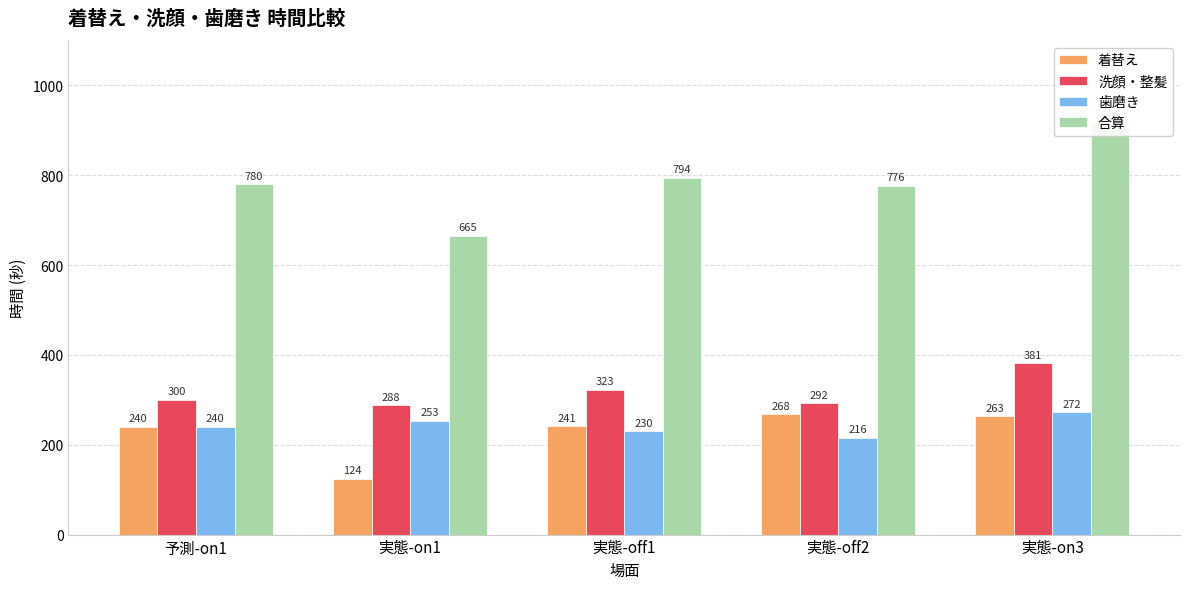

At which category does the chart reach its peak across all series?

実態-on3